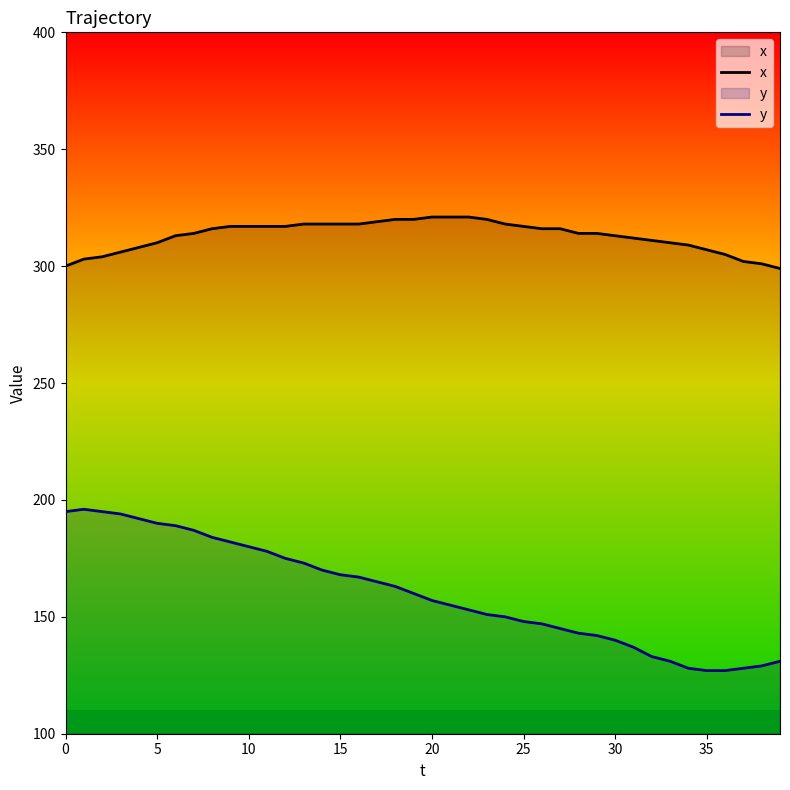

Rank the series by their average value, from lowest to highest.

y, x